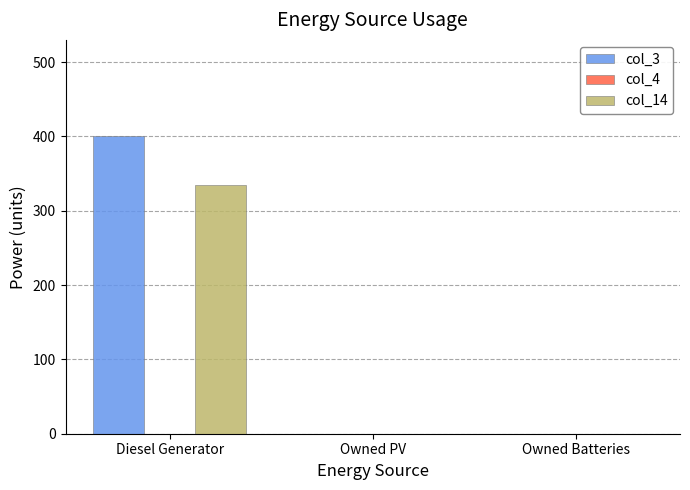

What is the total value across all series at Diesel Generator?

735.0